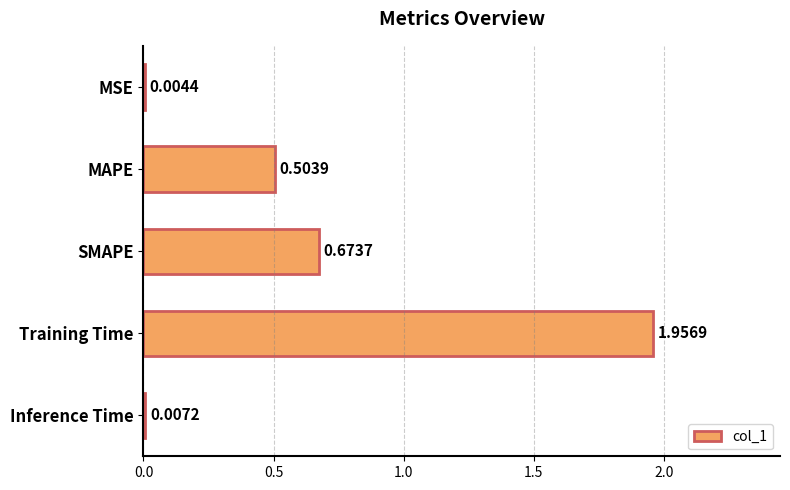

Where is the data nearest to the value 0?

MSE